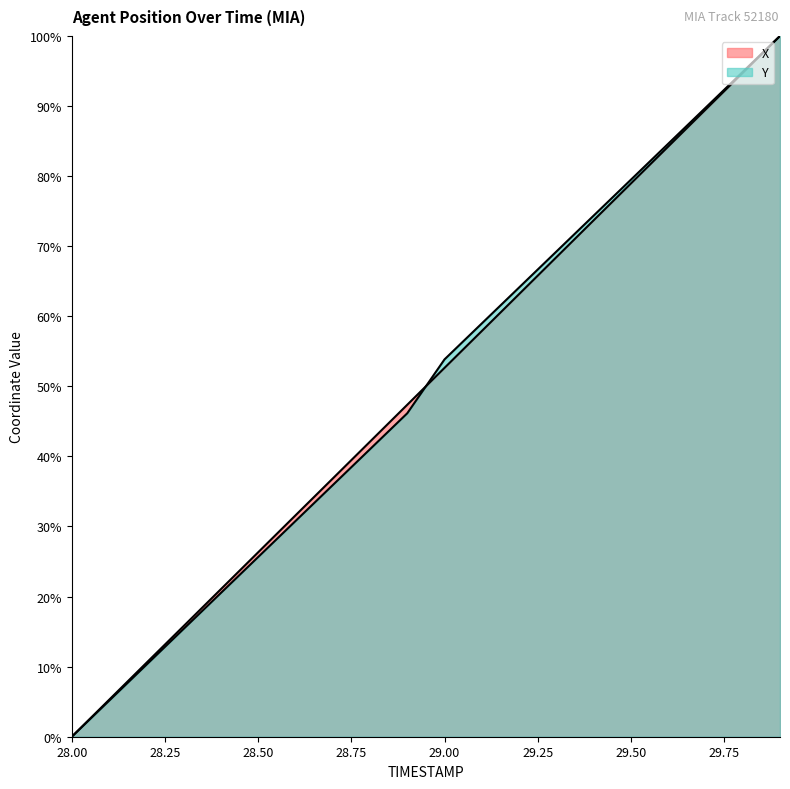

What is the difference between the second highest and minimum values in the X series?

94.7